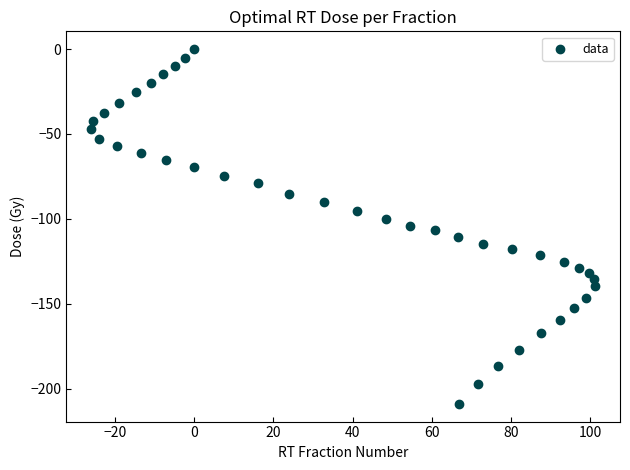

What is the range of Y values (max minus min)?

208.9